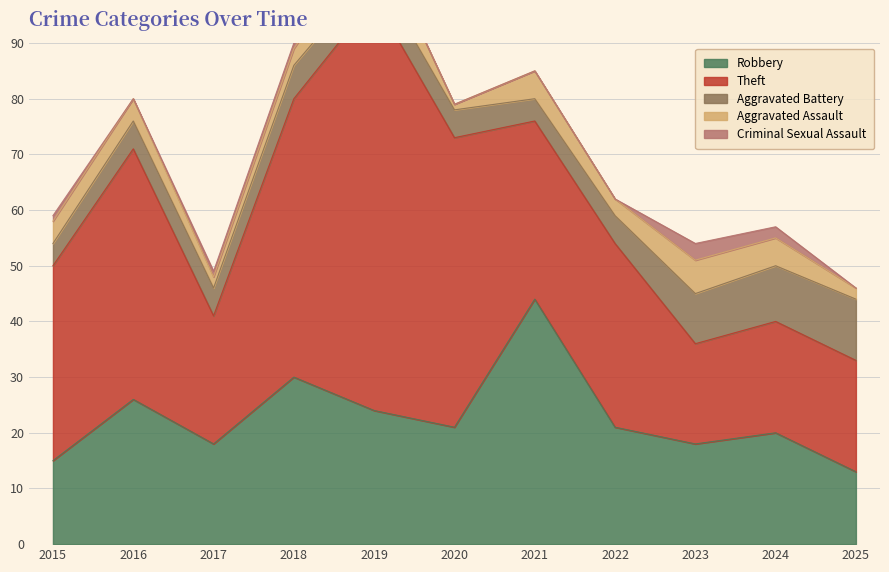

Where is Criminal Sexual Assault nearest to the value 1?

2015